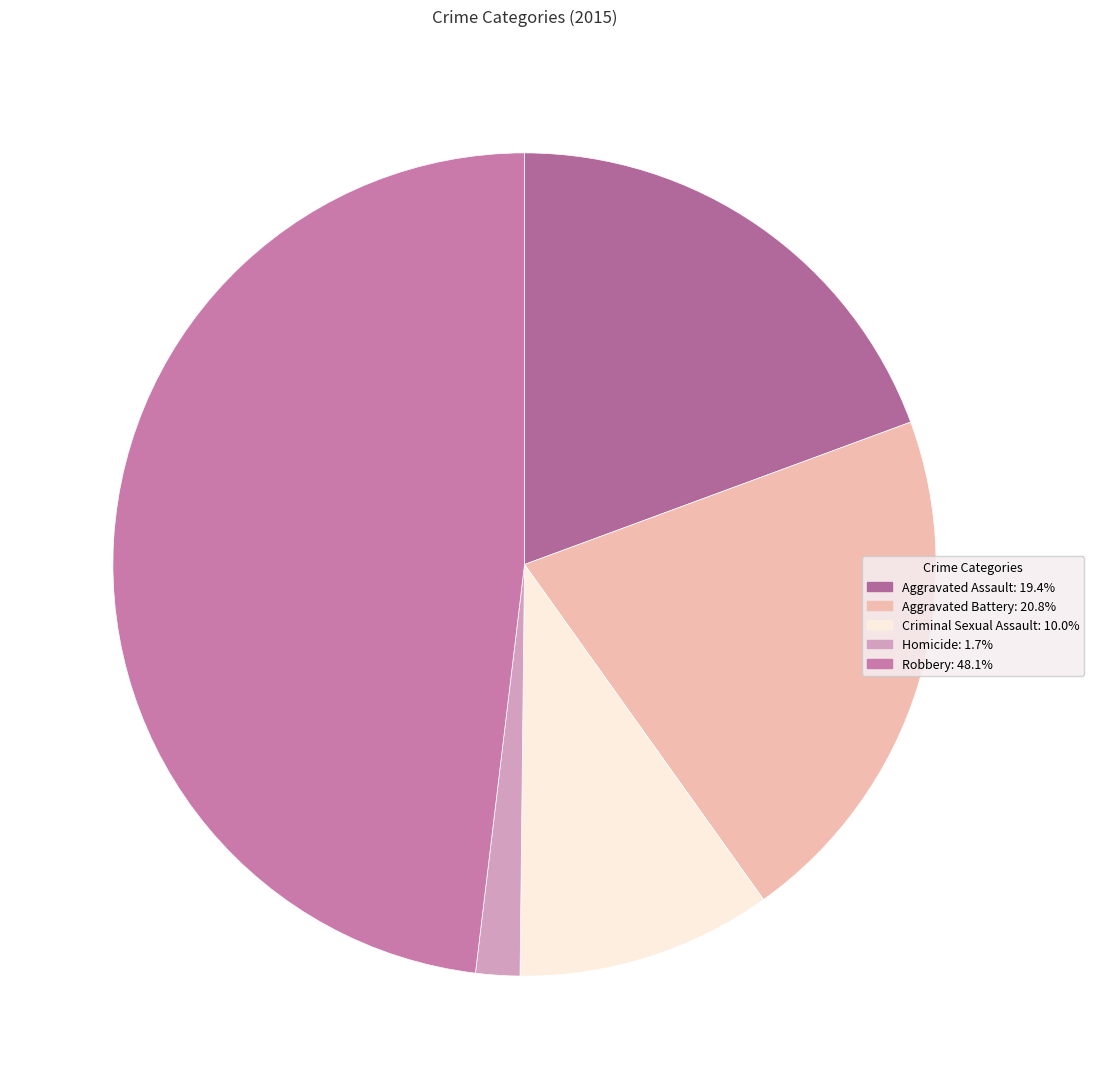

True or false: Aggravated Battery accounts for 33% of the total.

False